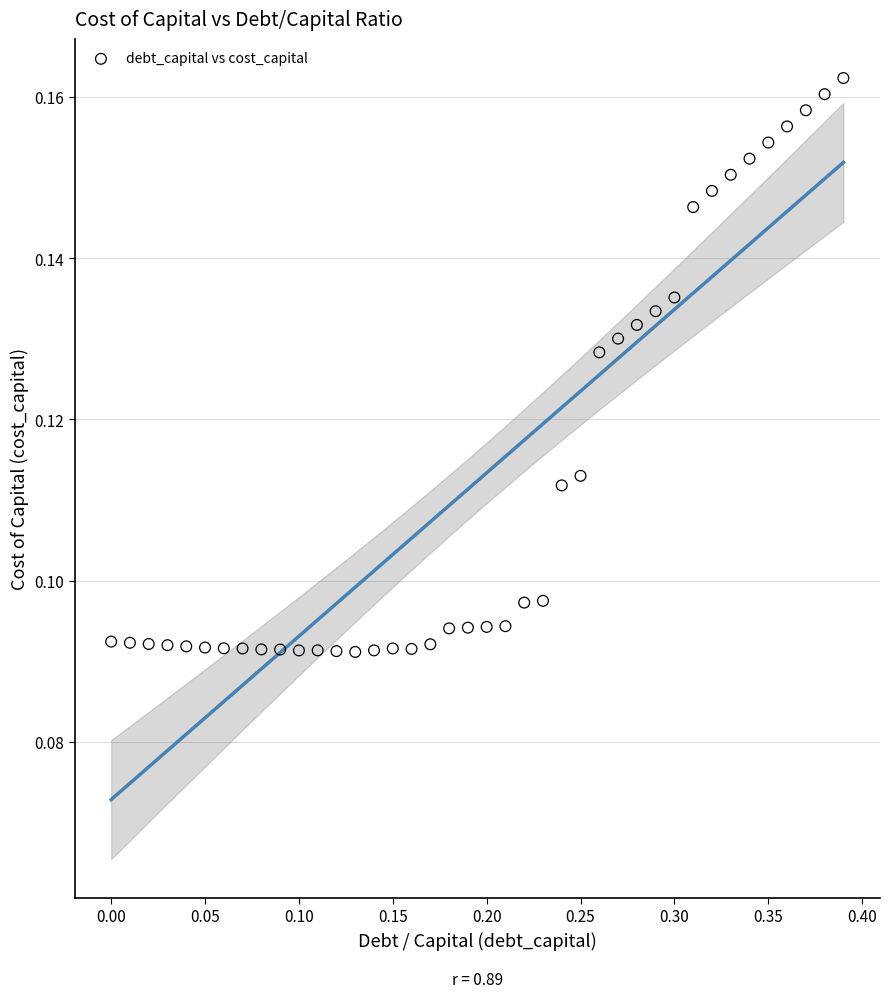

Count the number of points in this scatter plot.

40